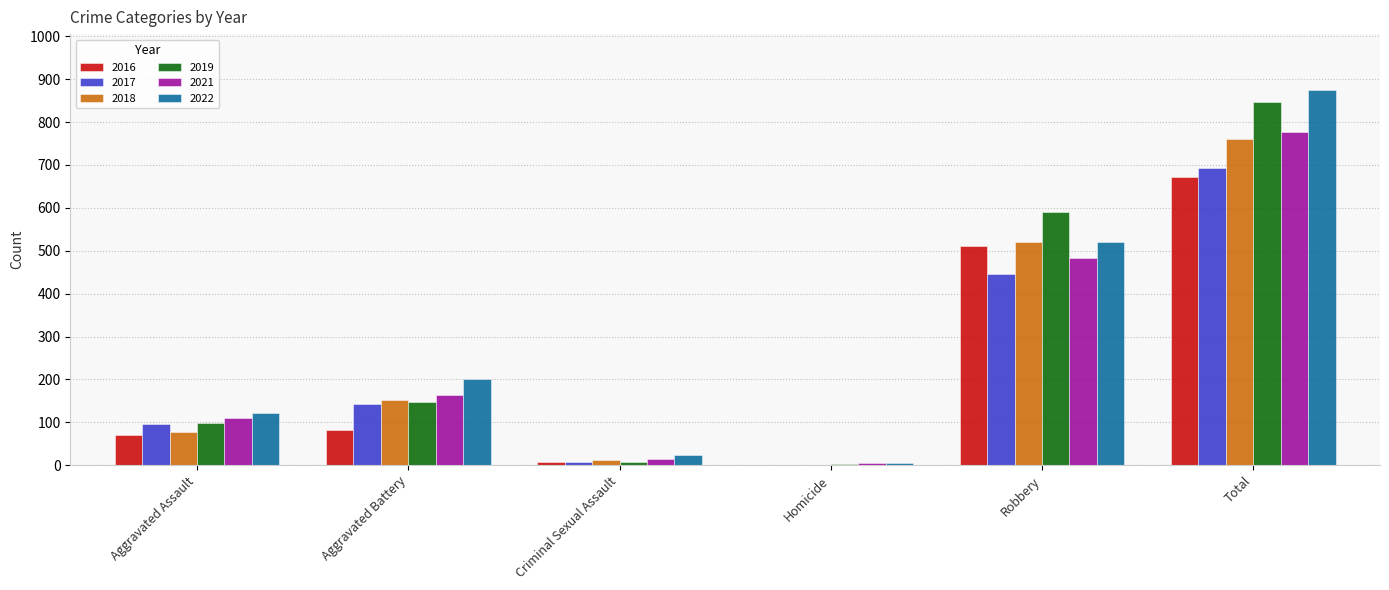

Read the 2021 value at Aggravated Battery, to the nearest 50.

150